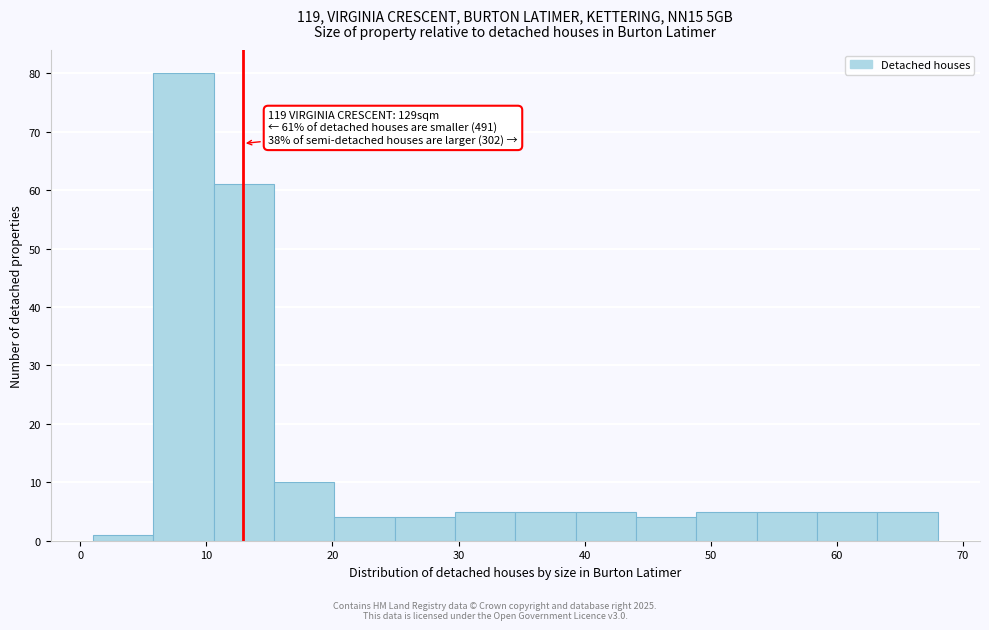

Over which range of the x-axis is the bar tallest?

6 to 11